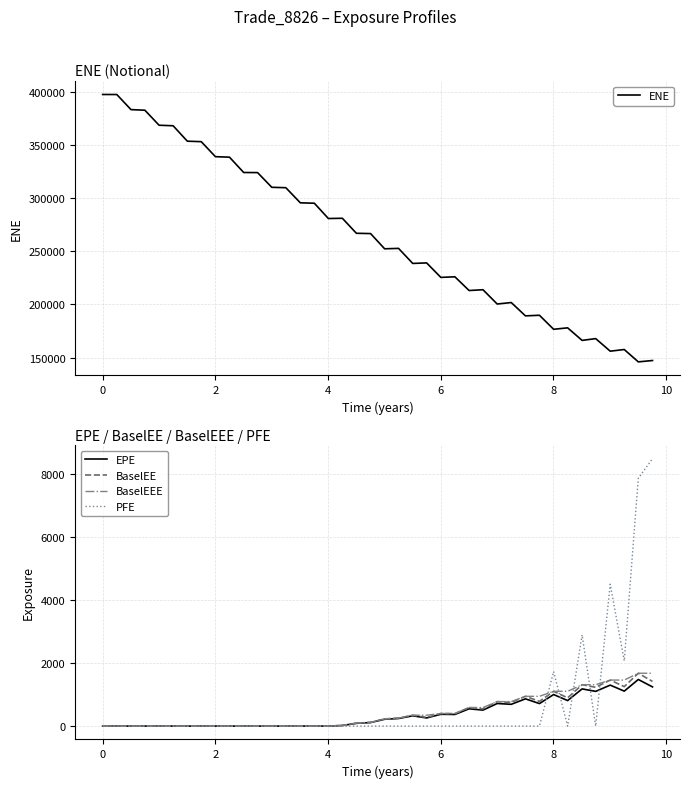

Which series has the largest total across all categories?

ENE